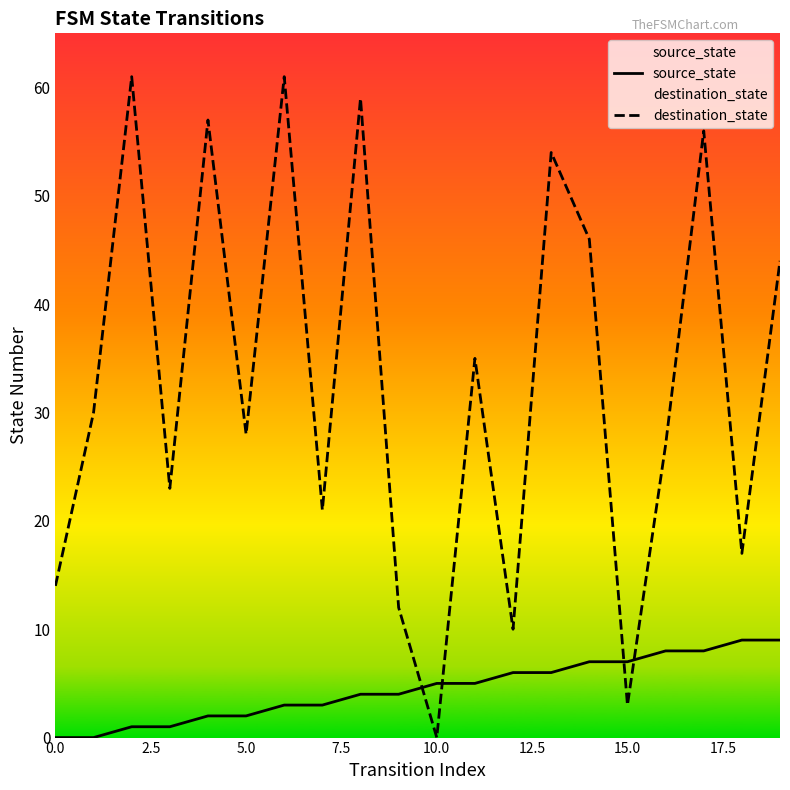

List the series in order of their peak value, lowest first.

source_state, destination_state